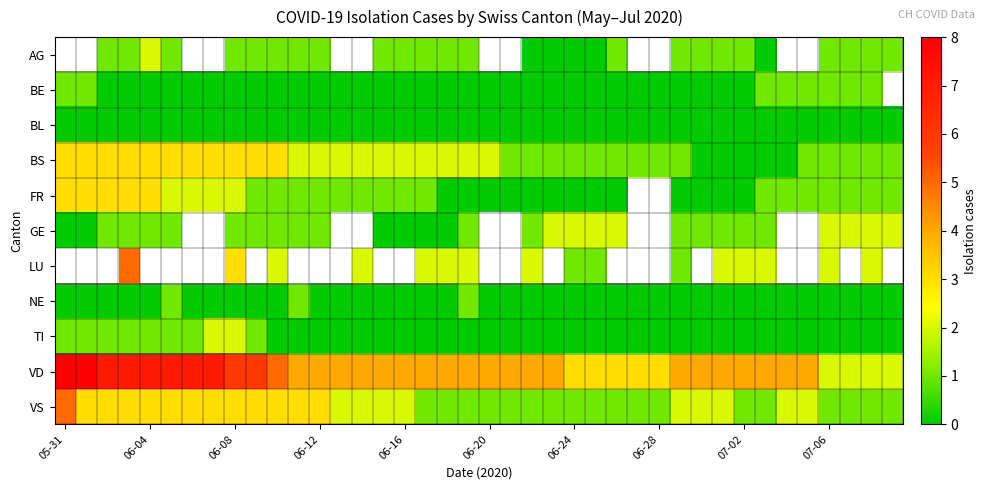

What is the difference between the highest and lowest values at 18?

4.0